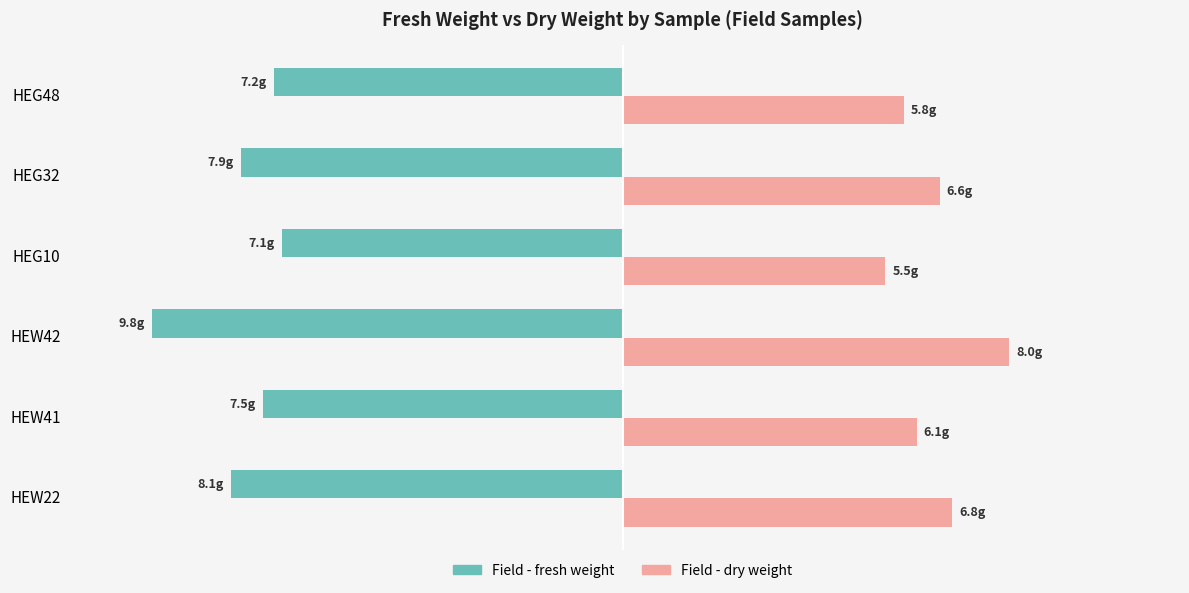

What are all the series names shown in the legend?

Field - fresh weight, Field - dry weight